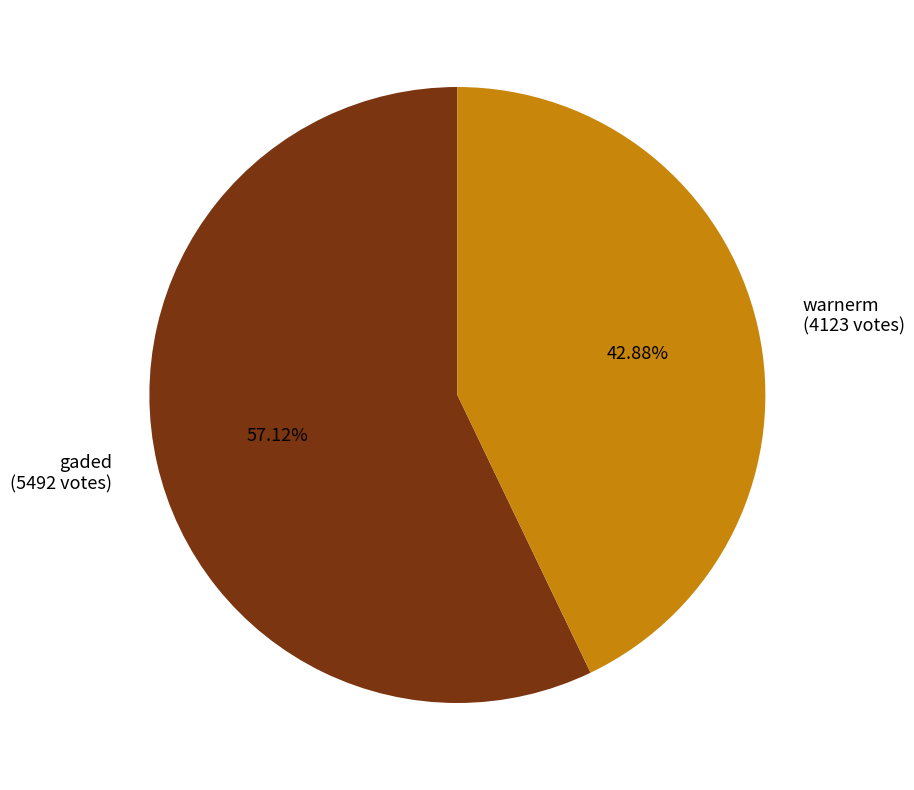

Does any single category account for the majority?

Yes